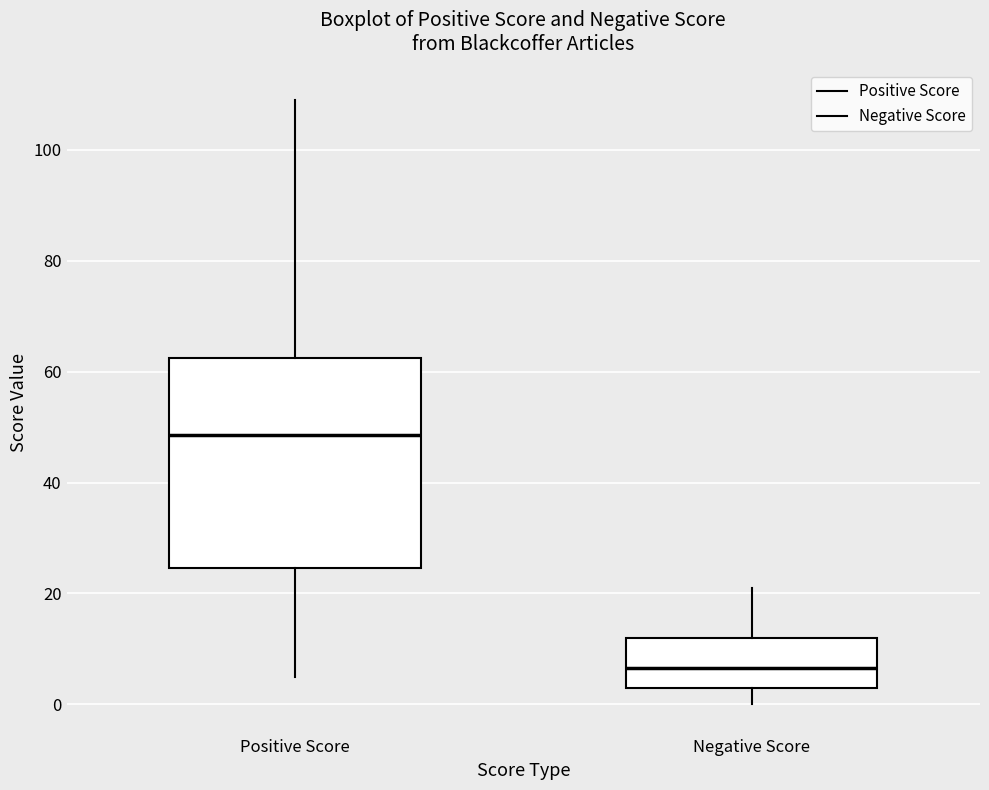

Where does the lower whisker of the box for Negative Score end on the y-axis? The values are not printed on the chart, so give them approximately, as read against the axis.

0